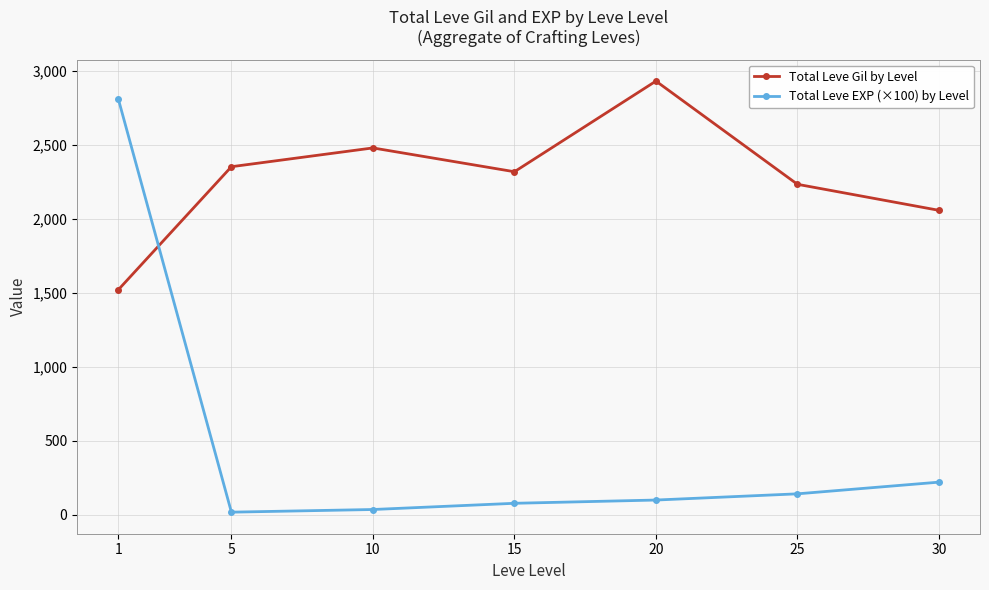

At which category is the sum across all series the highest?

1